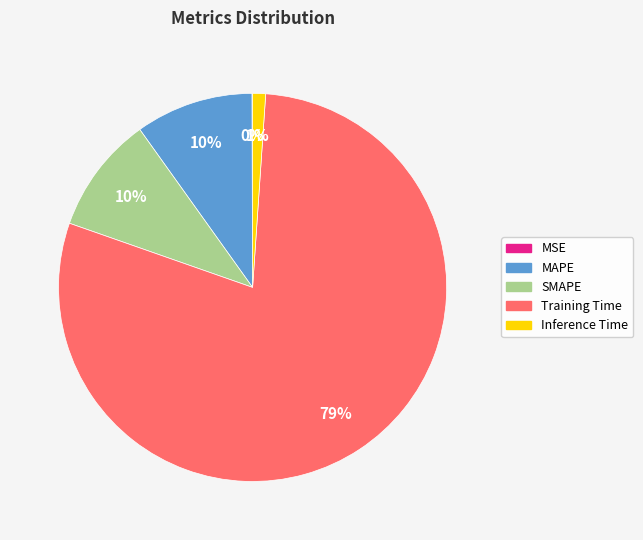

The MAPE slice represents 10% of the pie. True or false?

True